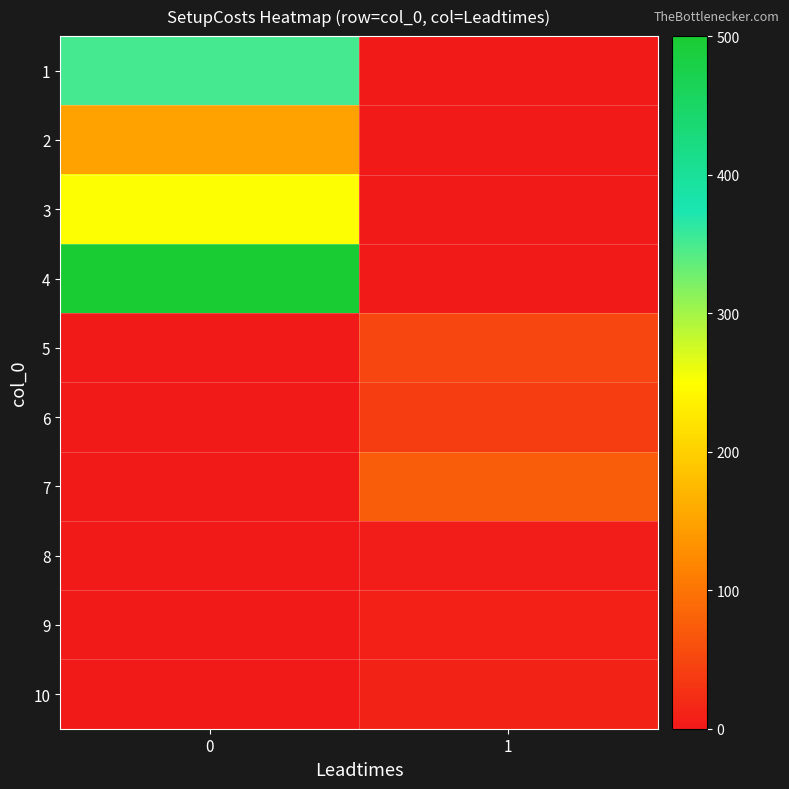

Reading left to right, list all the values displayed in this chart.

1: 0=350.0	1=0.0
2: 0=150.0	1=0.0
3: 0=250.0	1=0.0
4: 0=500.0	1=0.0
5: 0=0.0	1=50.0
6: 0=0.0	1=40.0
7: 0=0.0	1=75.0
8: 0=0.0	1=5.0
9: 0=0.0	1=9.0
10: 0=0.0	1=11.5